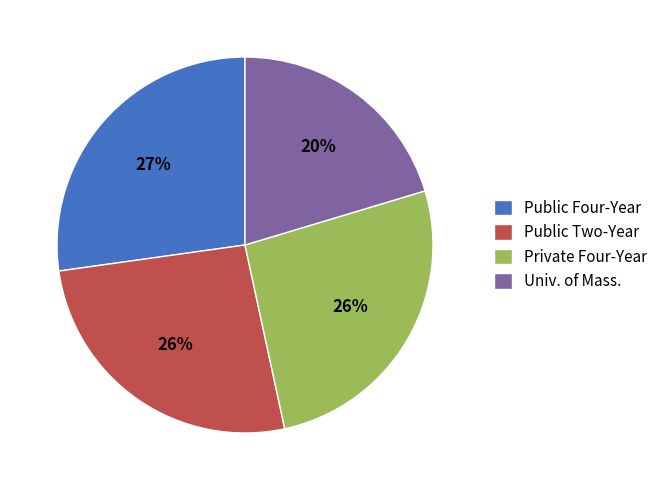

Which has a higher value, Public Two-Year or Public Four-Year?

Public Four-Year